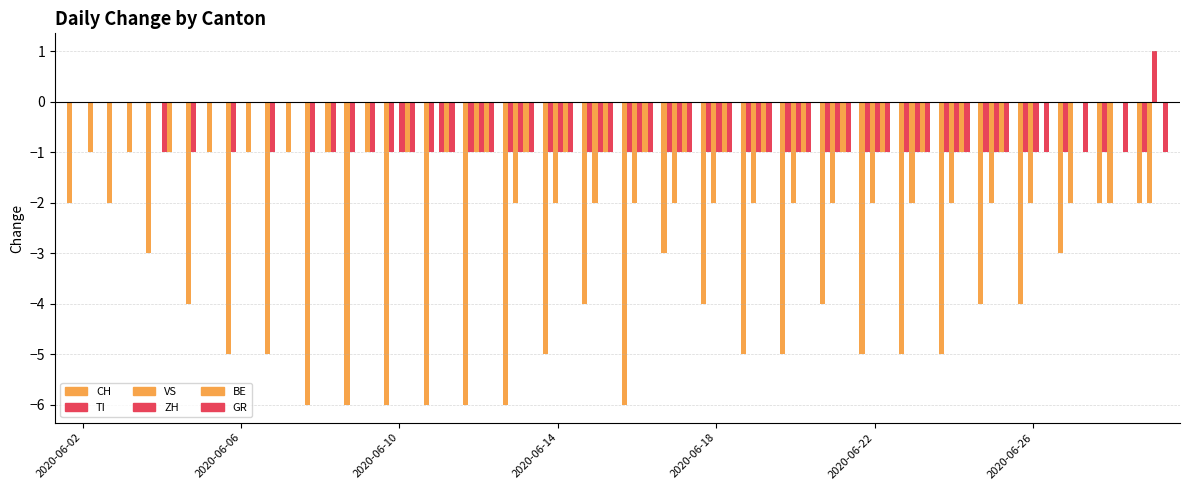

How many values in the TI series exceed -1?

3